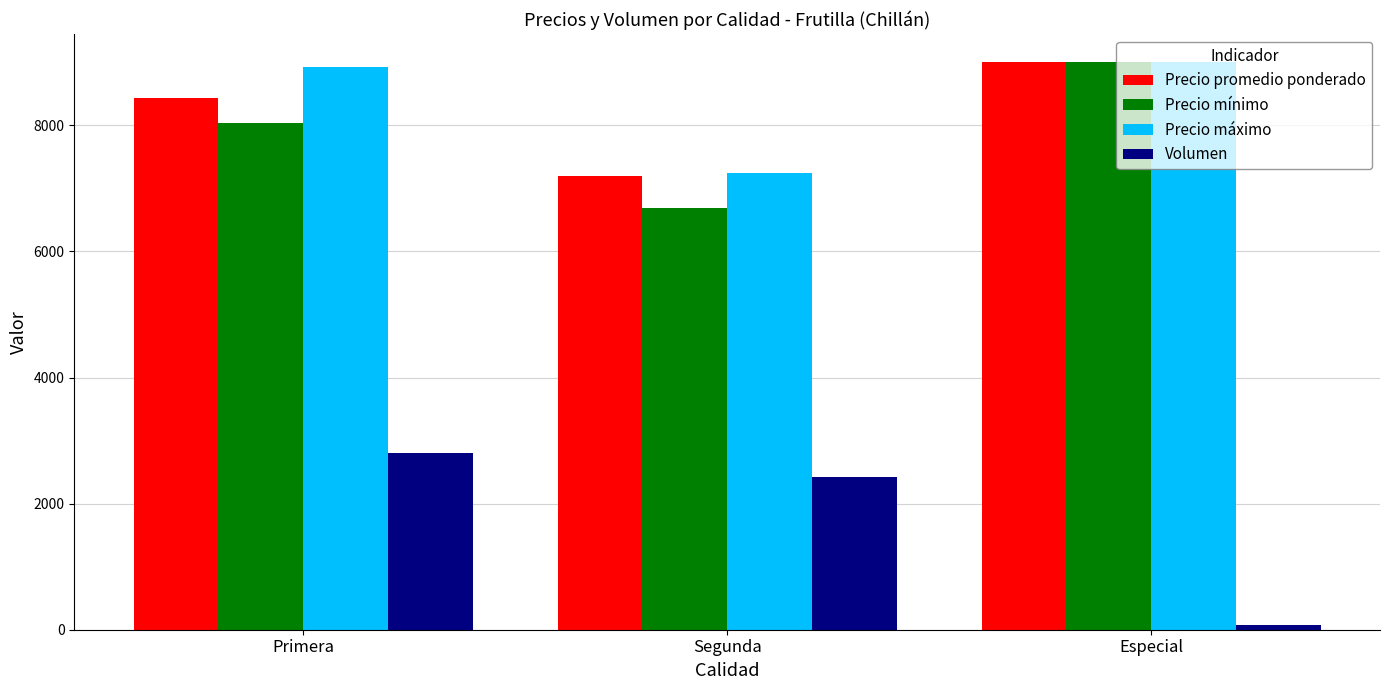

List the labels in order of Precio mínimo value, largest first.

Especial, Primera, Segunda